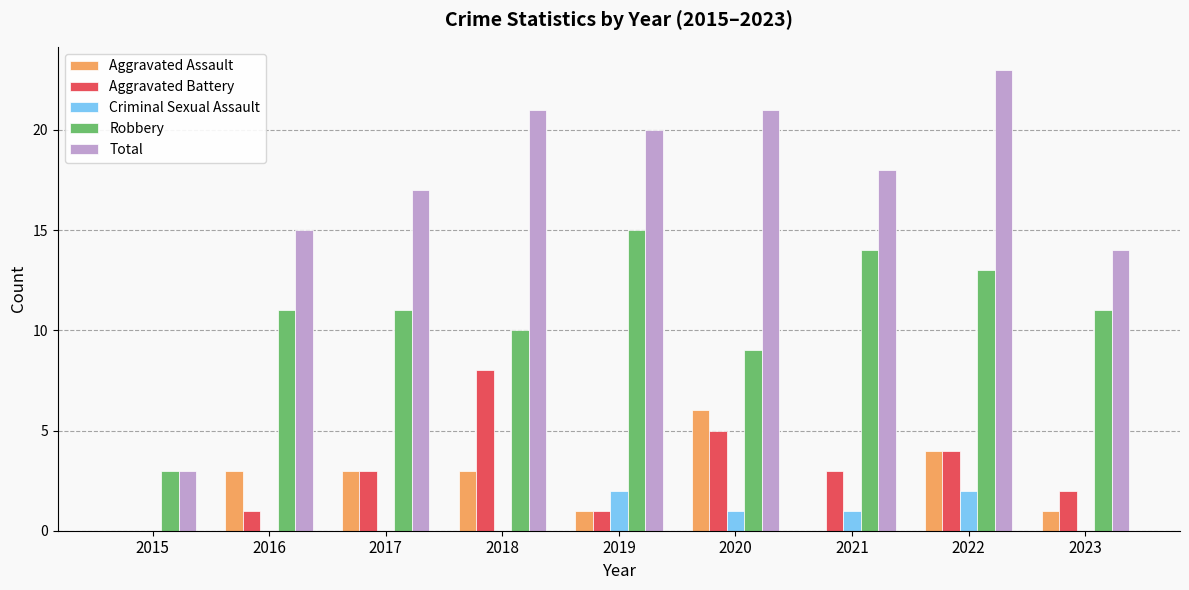

Between 2019 and 2023, which series saw the biggest shift?

Total